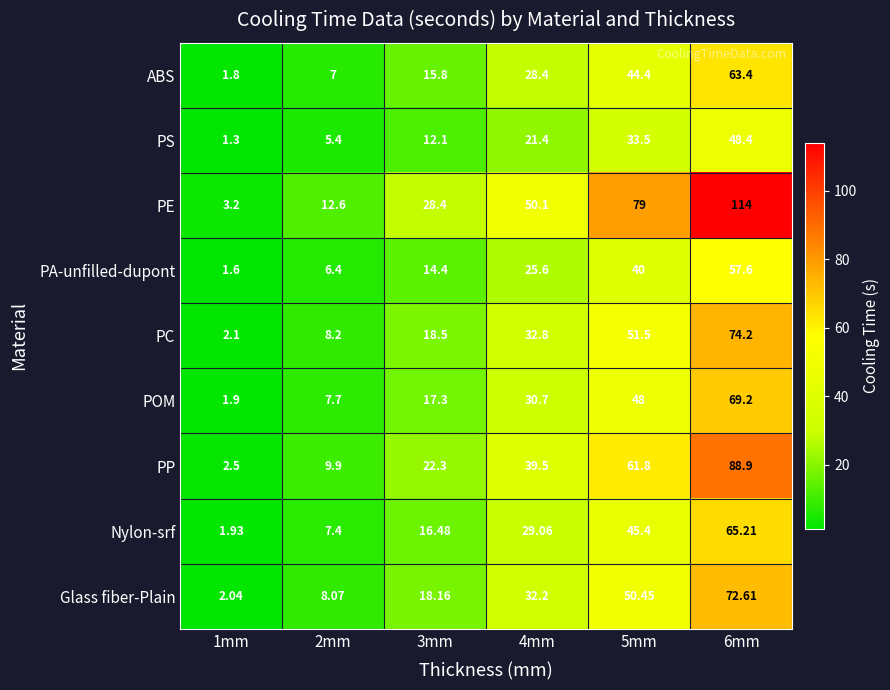

Which series changed the most between 4mm and 6mm?

PE